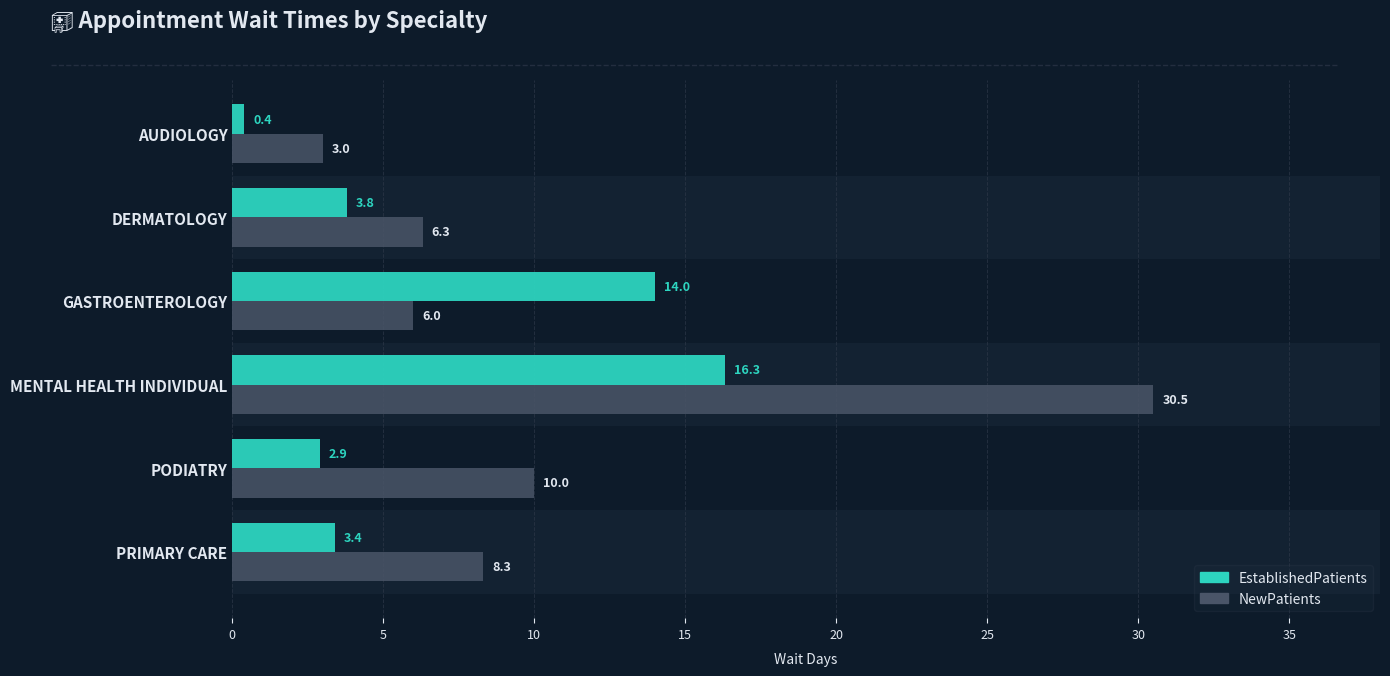

At GASTROENTEROLOGY, list the series in order from smallest to largest.

NewPatients, EstablishedPatients